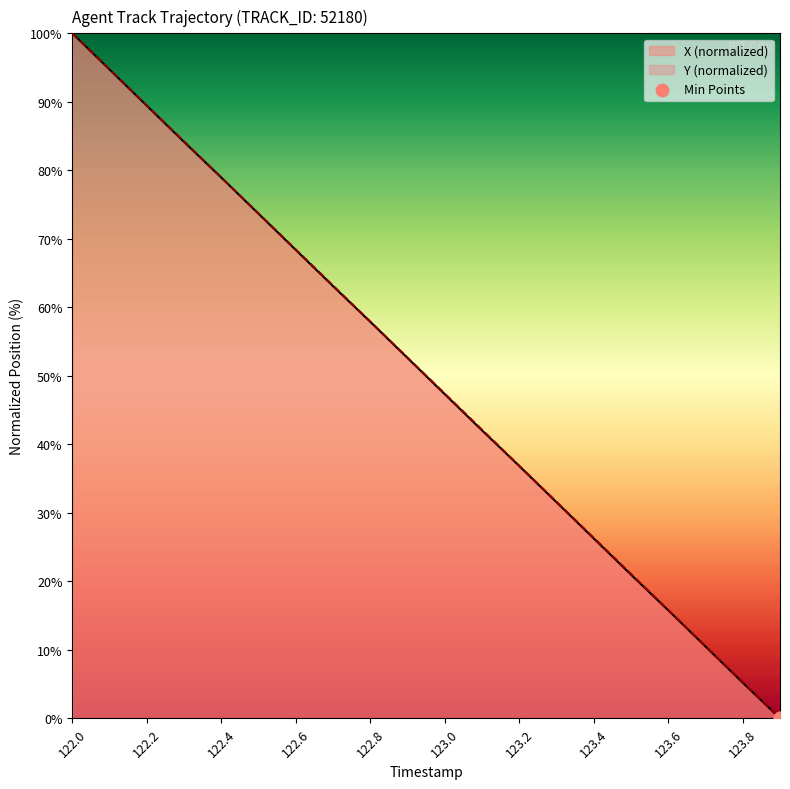

Which series reaches the minimum Y coordinate?

X